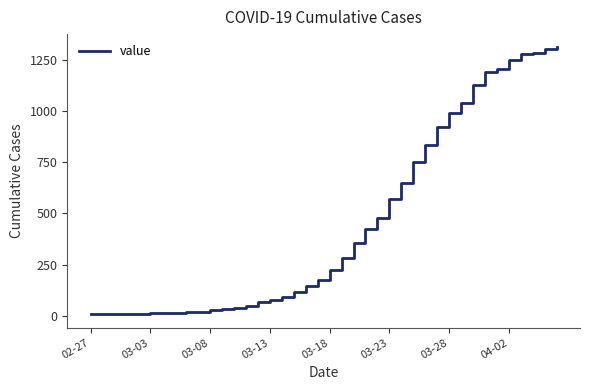

Does the chart have visible grid lines?

No